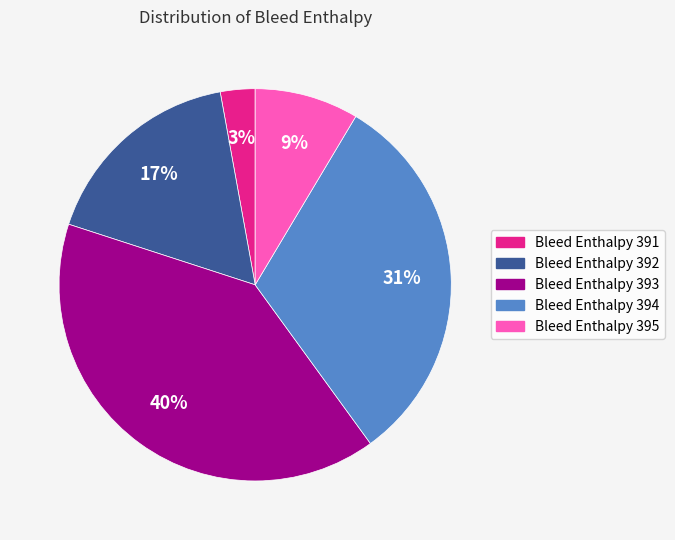

Rank the categories by value from lowest to highest.

Bleed Enthalpy 391, Bleed Enthalpy 395, Bleed Enthalpy 392, Bleed Enthalpy 394, Bleed Enthalpy 393